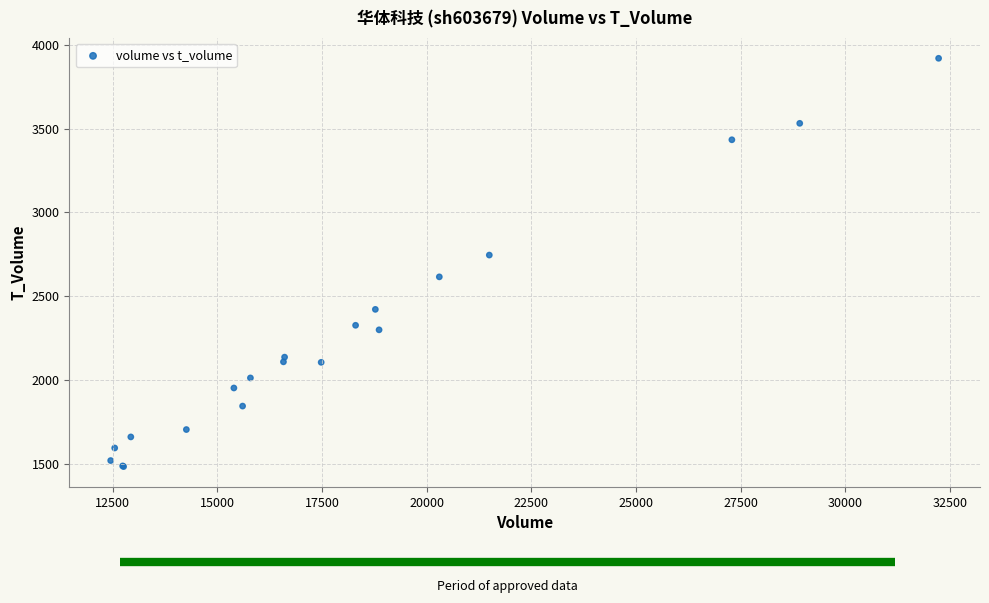

What Y value in the scatter plot is closest to 2701?

2745